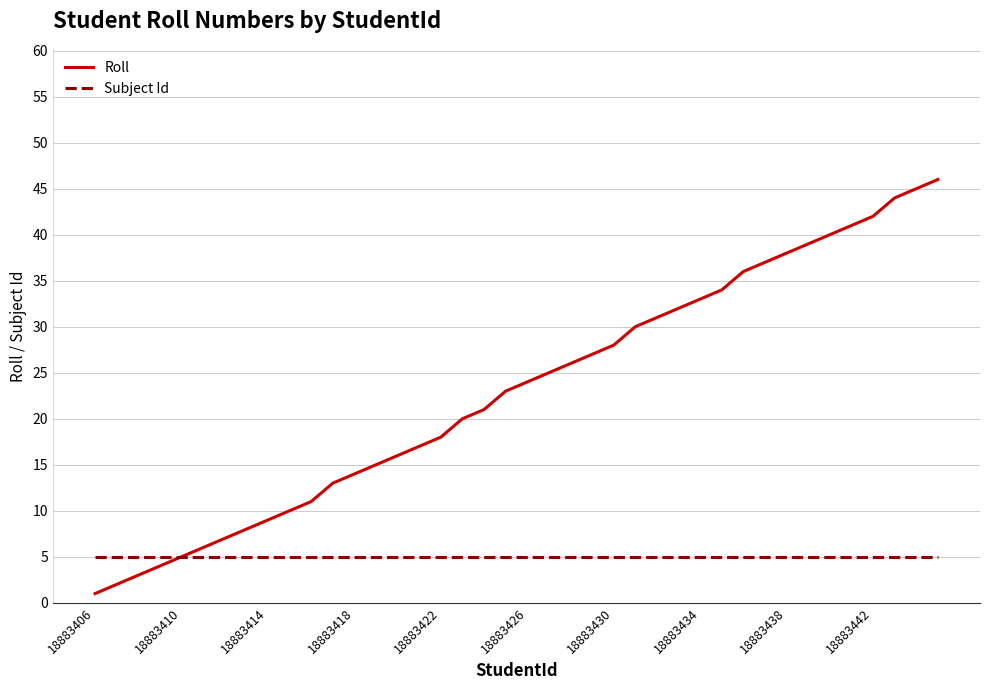

List the series in order of their peak value, lowest first.

Subject Id, Roll